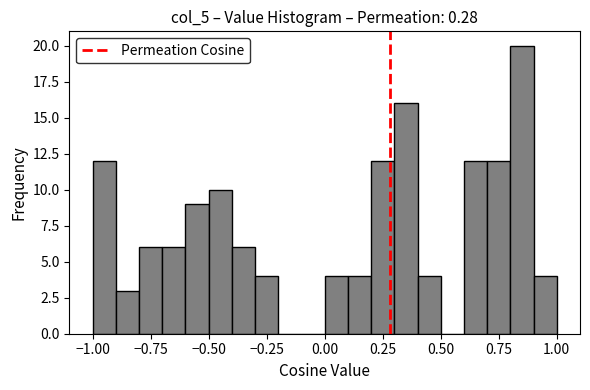

Read against the x-axis, roughly where is the centre of the tallest bar?

0.85